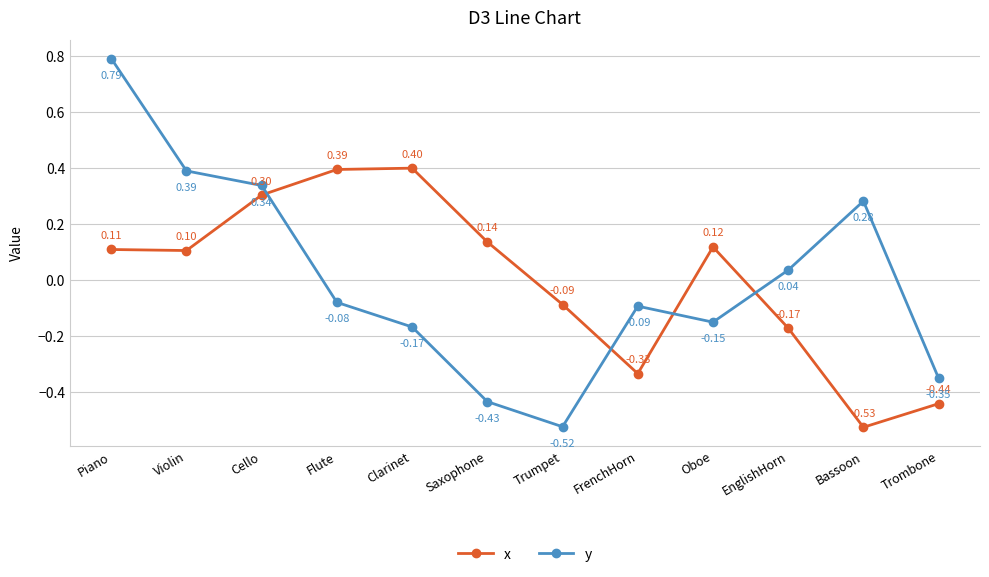

Which series has the largest total across all categories?

y